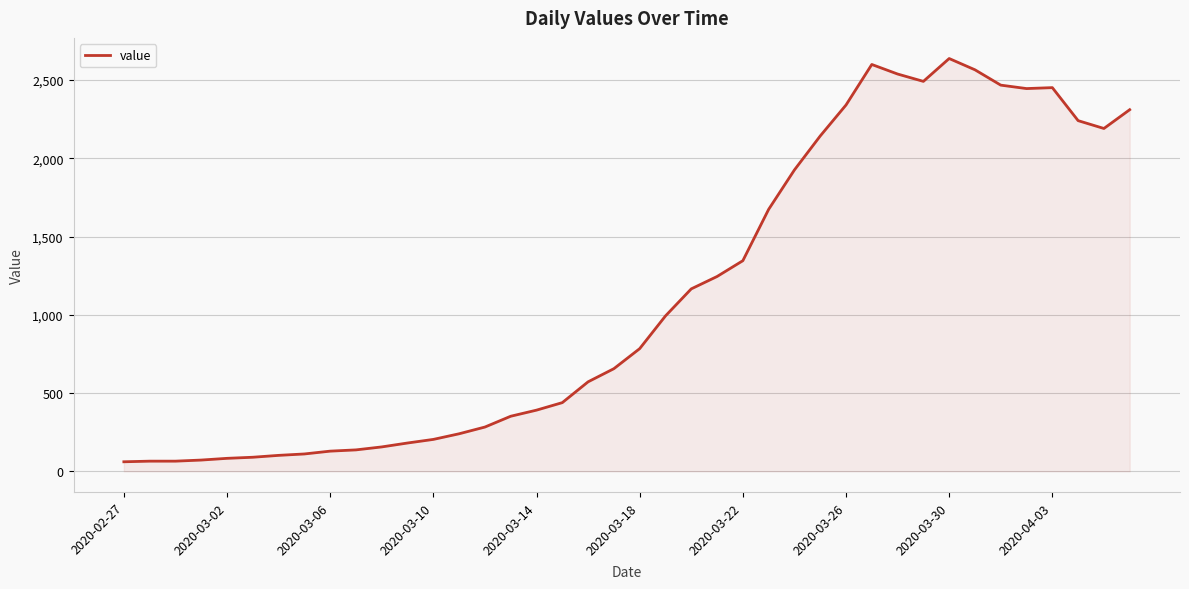

What is the difference between the maximum and minimum values?

2577